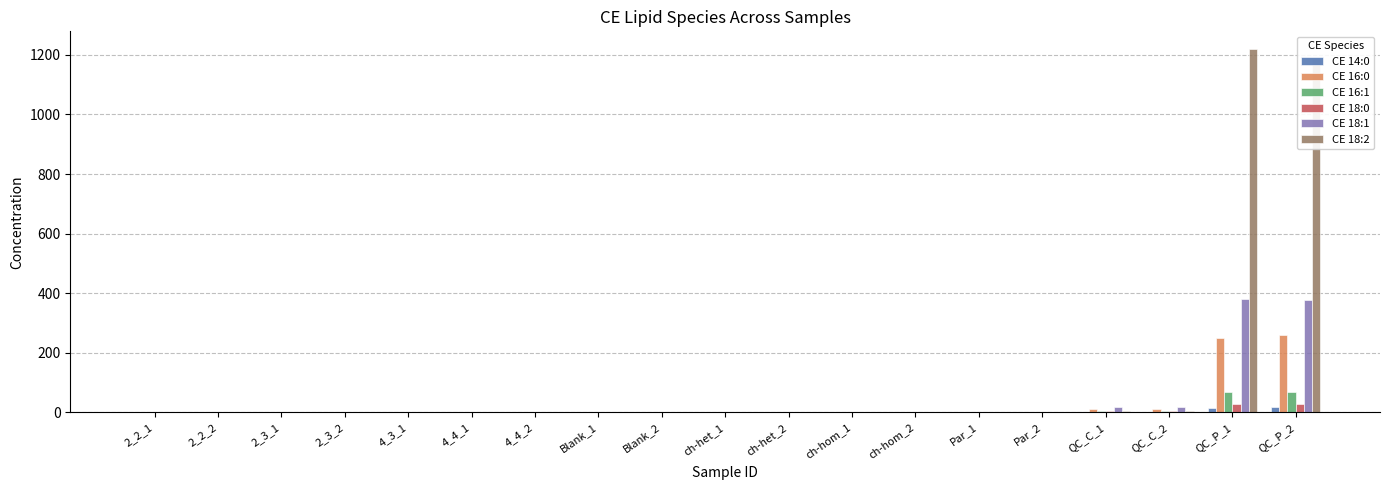

At which category does the chart reach its peak across all series?

QC_P_1